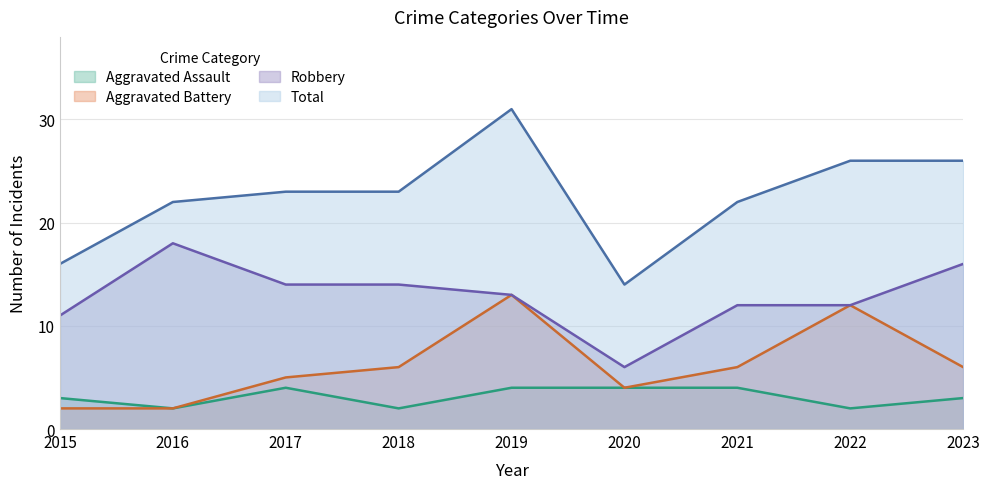

True or false: Aggravated Assault and Robbery cross at least once.

False